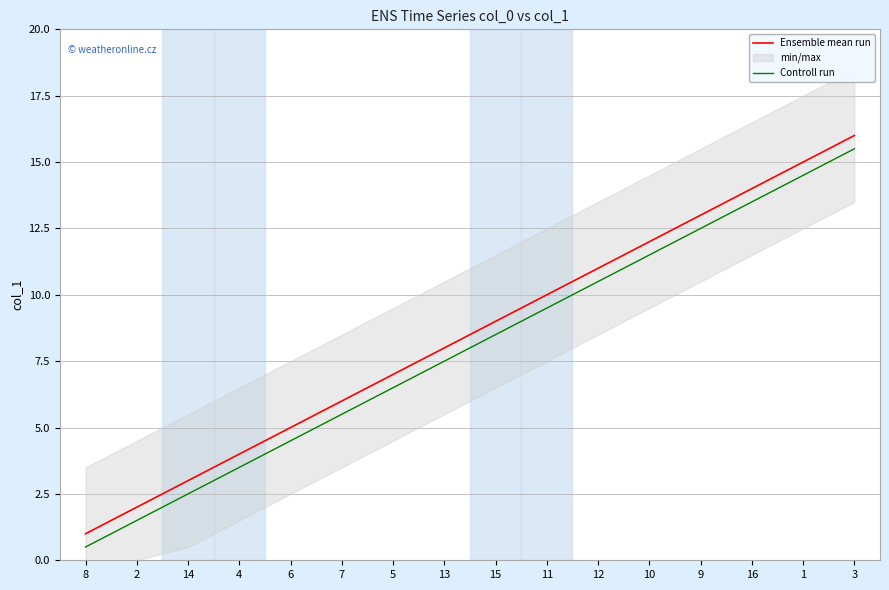

Reading left to right, what are all the values shown in this chart?

Ensemble mean run: 1.0	2.0	3.0	4.0	5.0	6.0	7.0	8.0	9.0	10.0	11.0	12.0	13.0	14.0	15.0	16.0
Controll run: 0.5	1.5	2.5	3.5	4.5	5.5	6.5	7.5	8.5	9.5	10.5	11.5	12.5	13.5	14.5	15.5